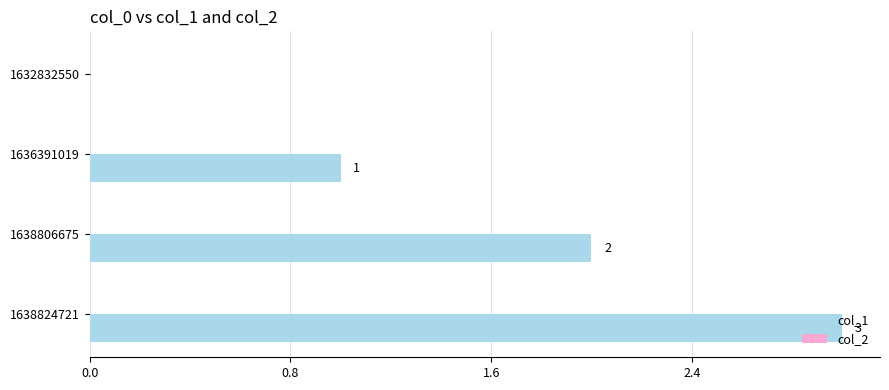

What is the maximum value shown in the chart?

3